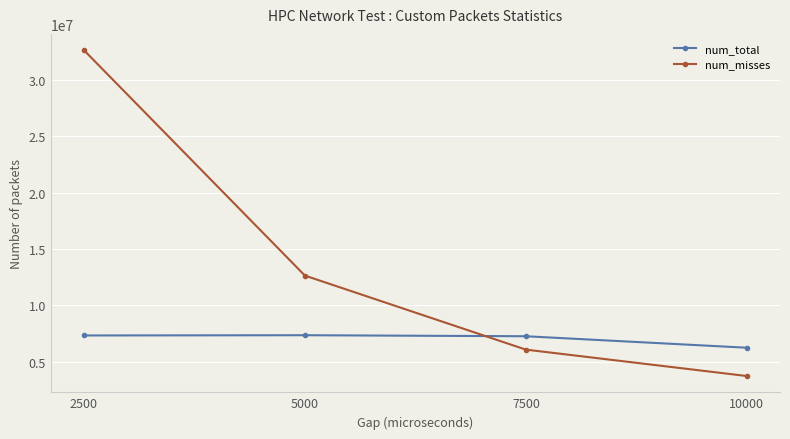

How many lines are shown in the chart?

2